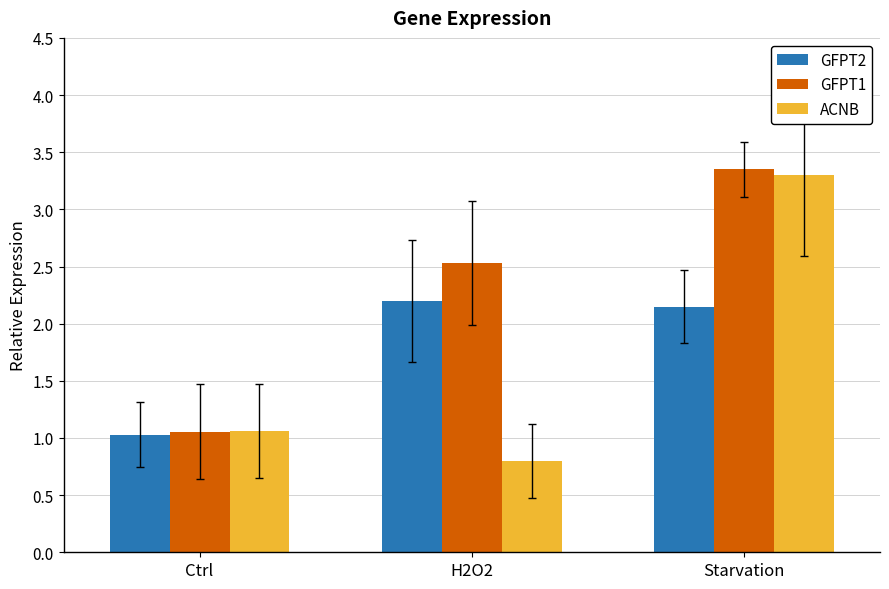

What are all the series names shown in the legend?

GFPT2, GFPT1, ACNB